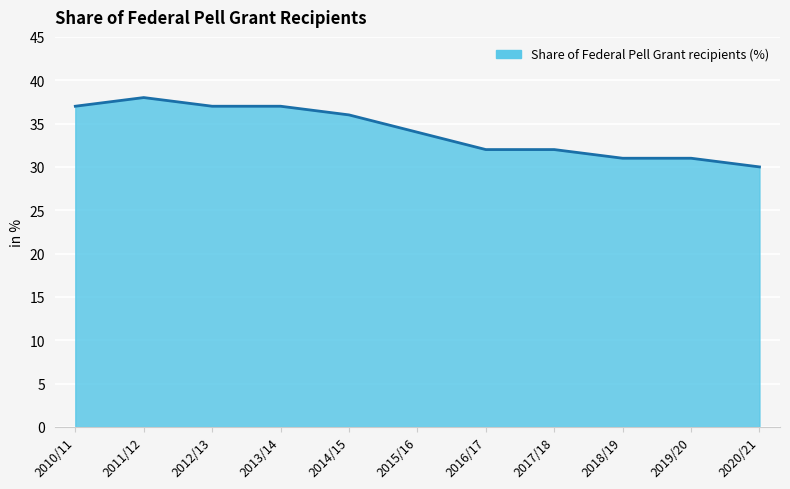

How many values are between 31 and 37?

9